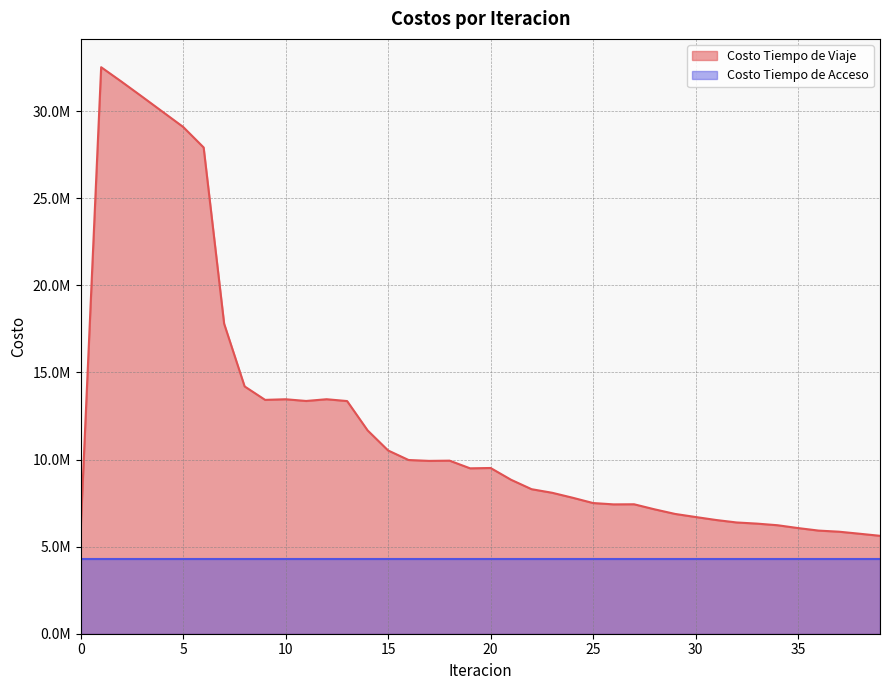

Does the chart display data point markers on the line(s)?

No